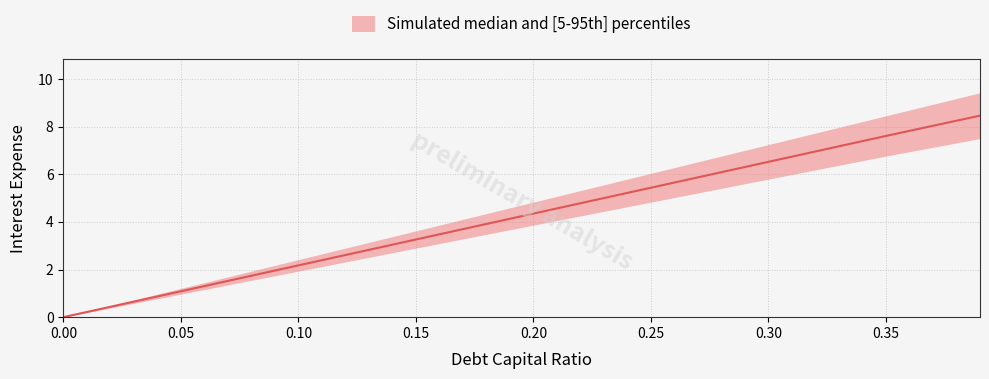

What is the value of the debt_capital point at the 4th from the left?

0.1